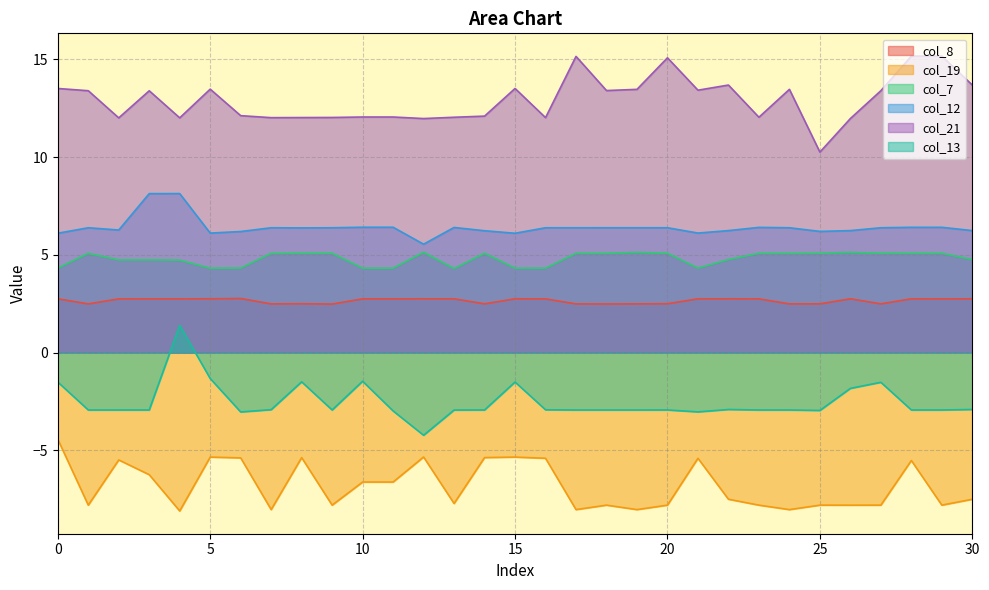

Rank the categories by col_8 value from lowest to highest.

9, 18, 1, 7, 17, 19, 24, 25, 27, 14, 8, 20, 16, 2, 23, 29, 3, 10, 11, 4, 28, 13, 22, 26, 30, 12, 0, 5, 15, 21, 6